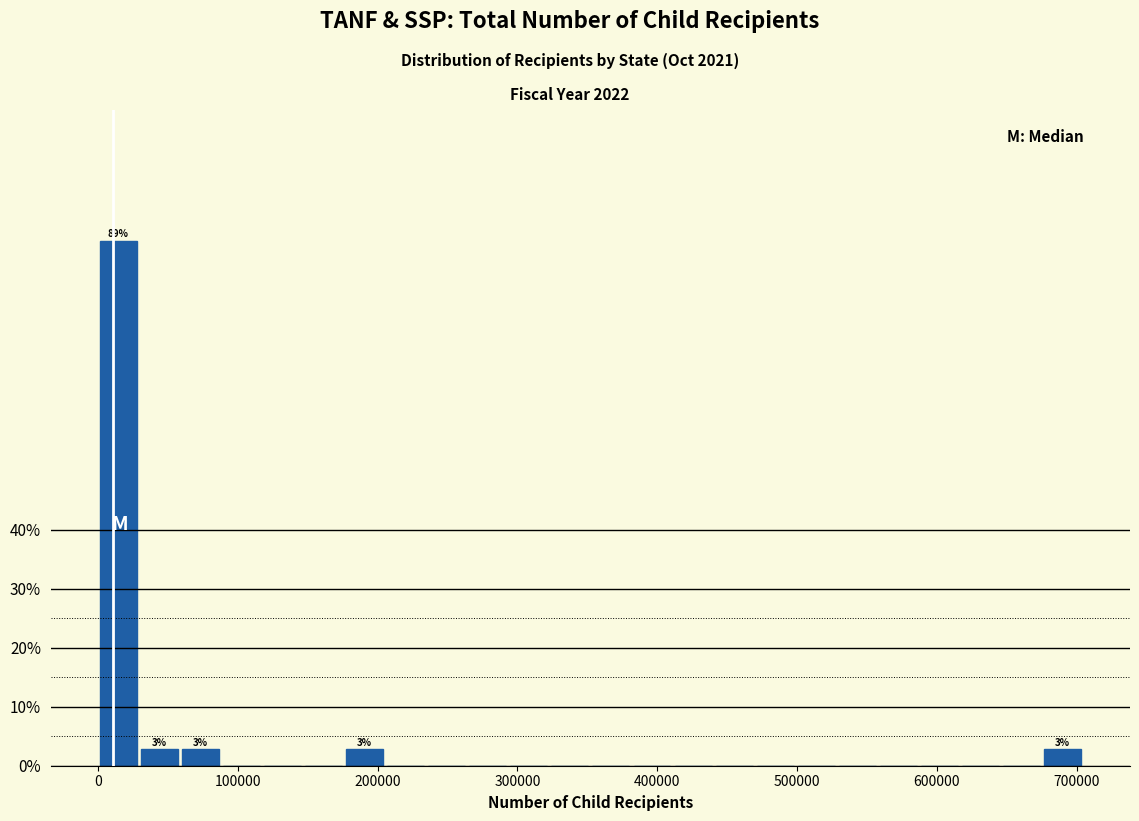

Around what value on the x-axis is the tallest bar? Give the approximate position of its centre, as read against the axis.

10000